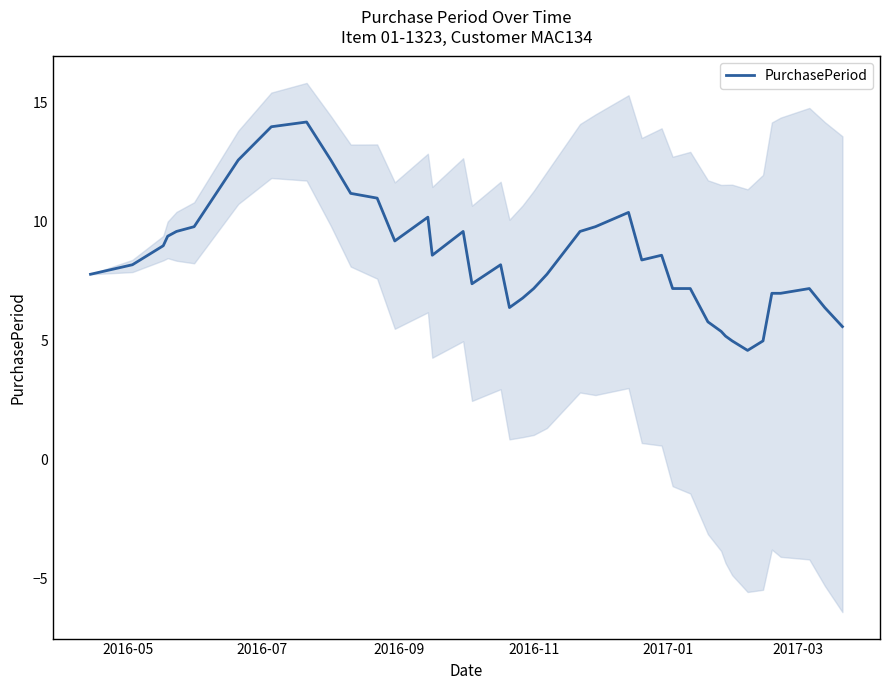

What is the maximum value for PurchasePeriod?

14.2